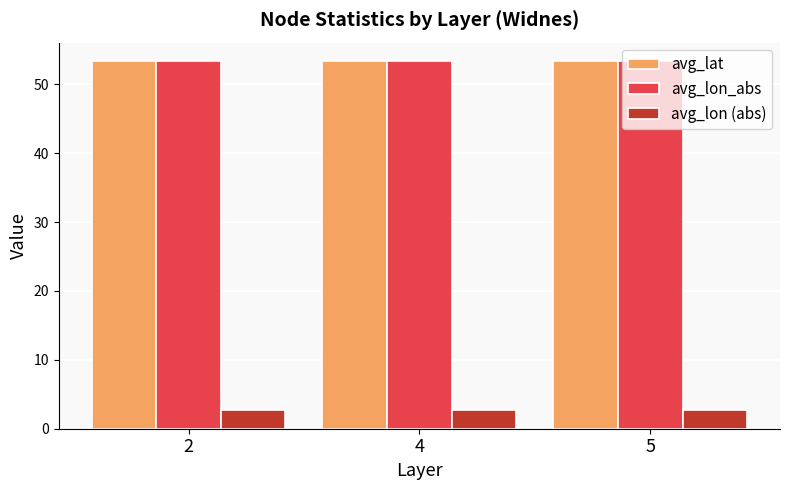

What is the greatest value displayed?

53.4